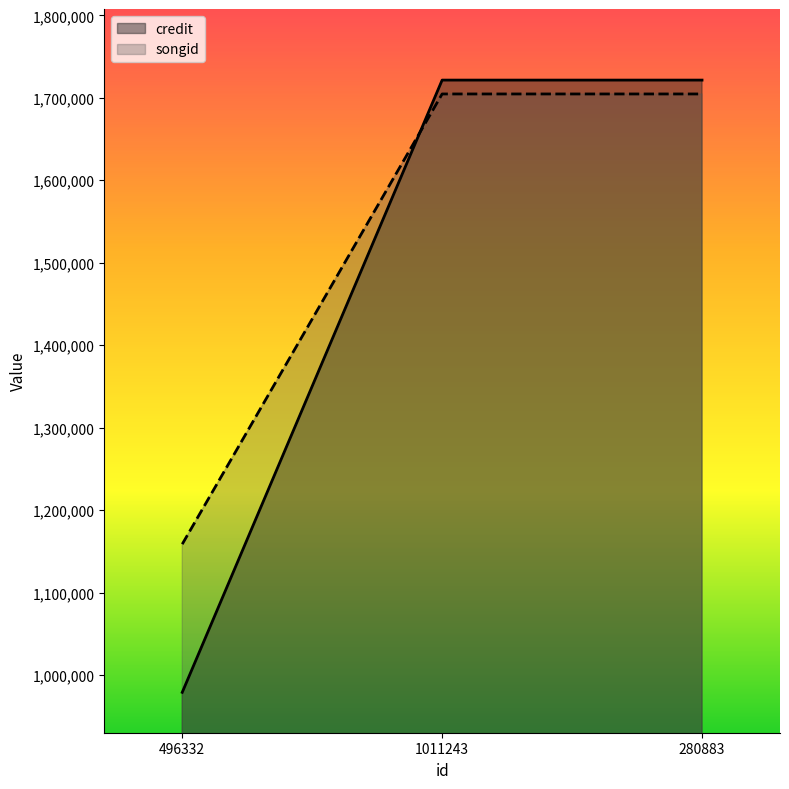

Does the chart display data point markers on the line(s)?

No